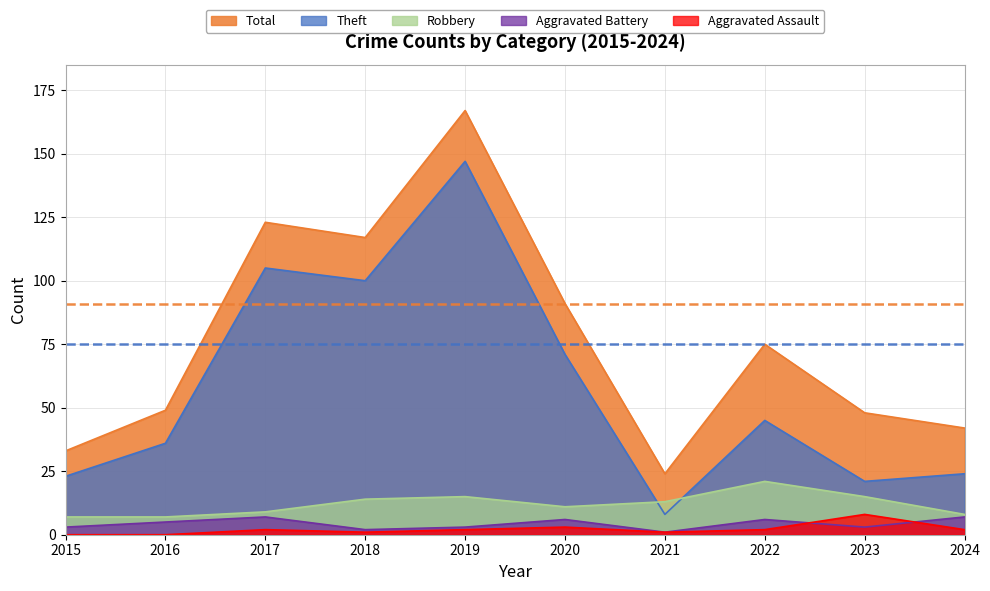

What is the difference between the maximum and minimum values in the Robbery series?

14